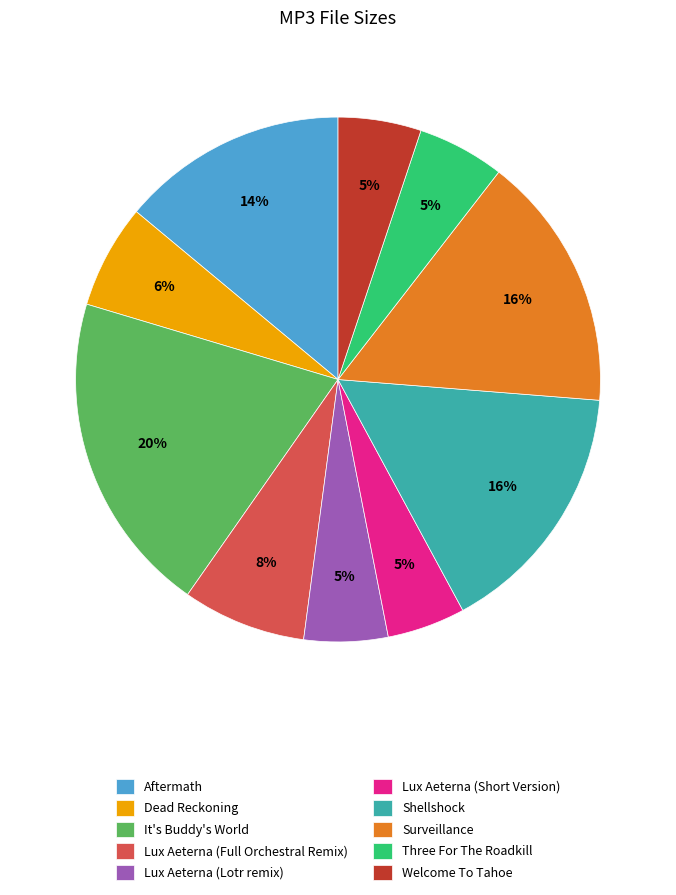

Between It's Buddy's World and Lux Aeterna (Full Orchestral Remix), which is larger?

It's Buddy's World